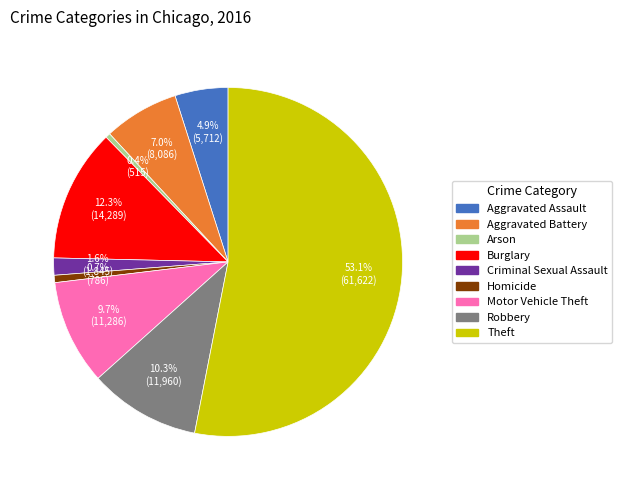

Is there any slice that represents more than half of the pie?

Yes